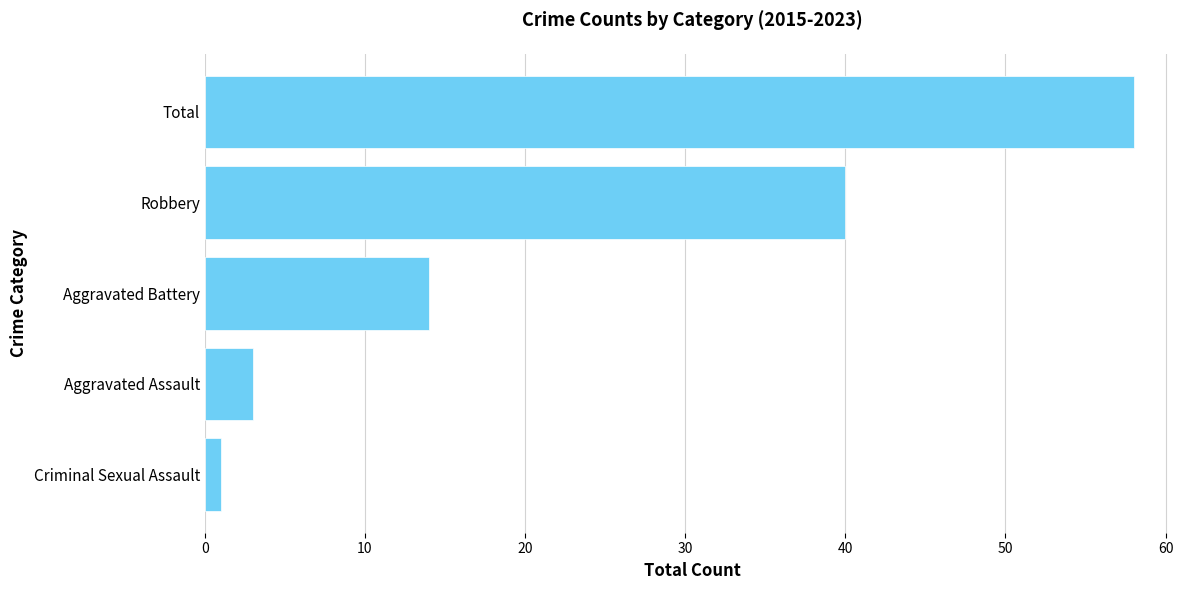

Rank the categories by value from lowest to highest.

Criminal Sexual Assault, Aggravated Assault, Aggravated Battery, Robbery, Total